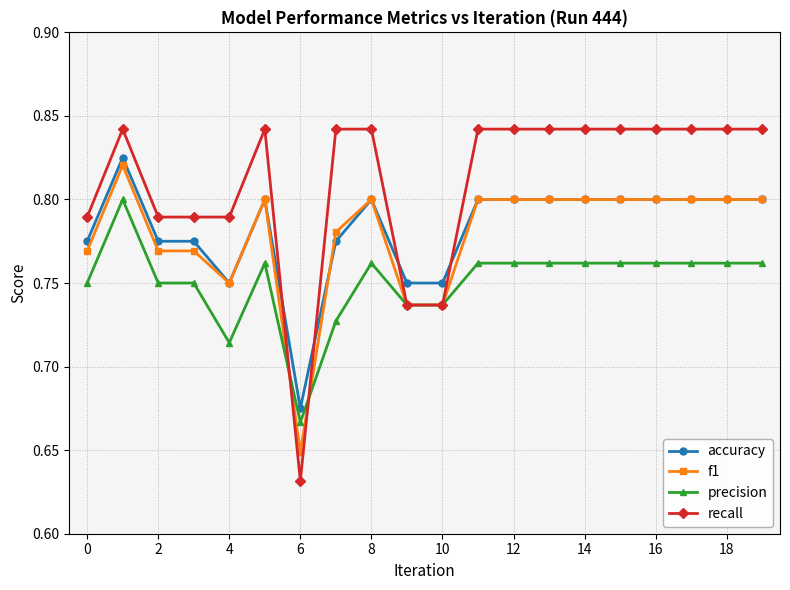

True or false: f1 and precision cross at least once.

True